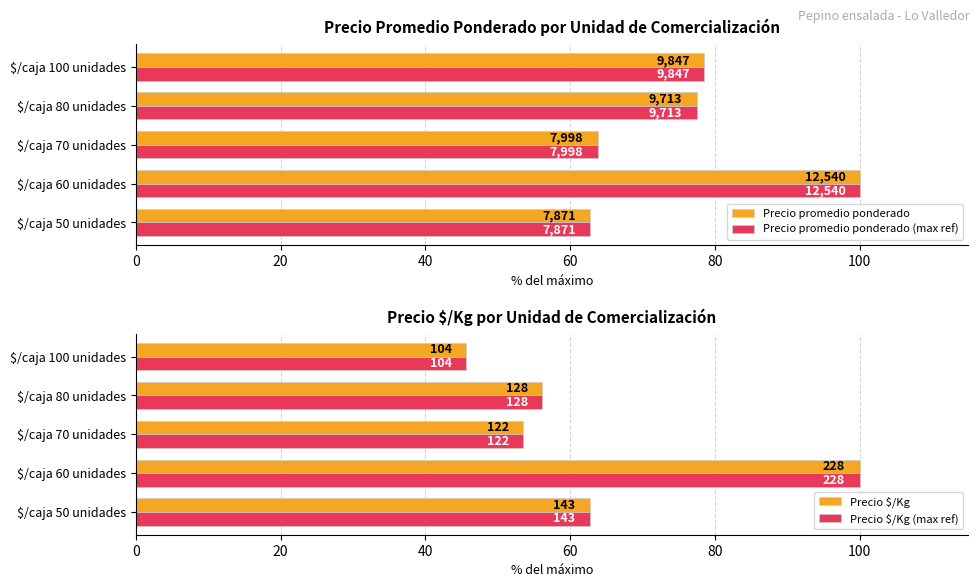

Which series has the largest range (max minus min)?

Precio $/Kg